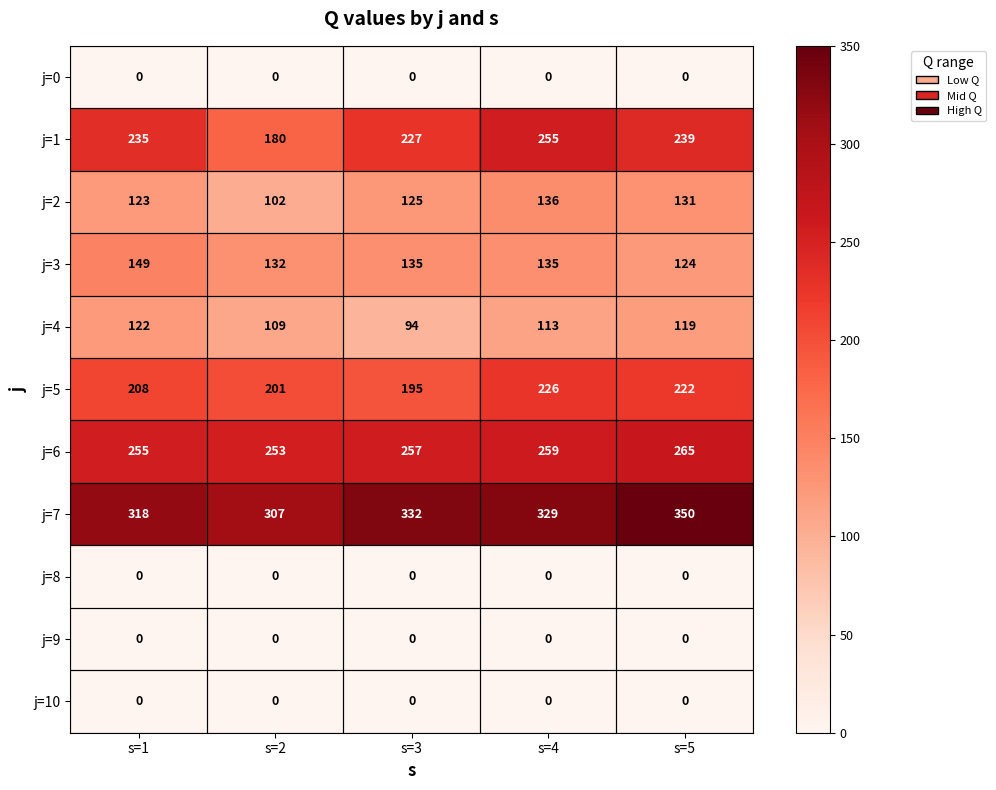

Is it true that j=2 equals 179 at s=5?

False